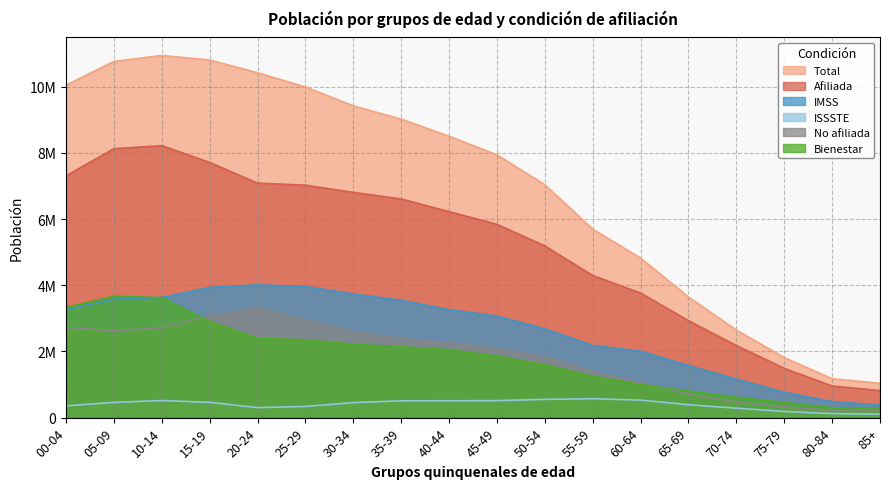

How many series are shown in this chart?

6